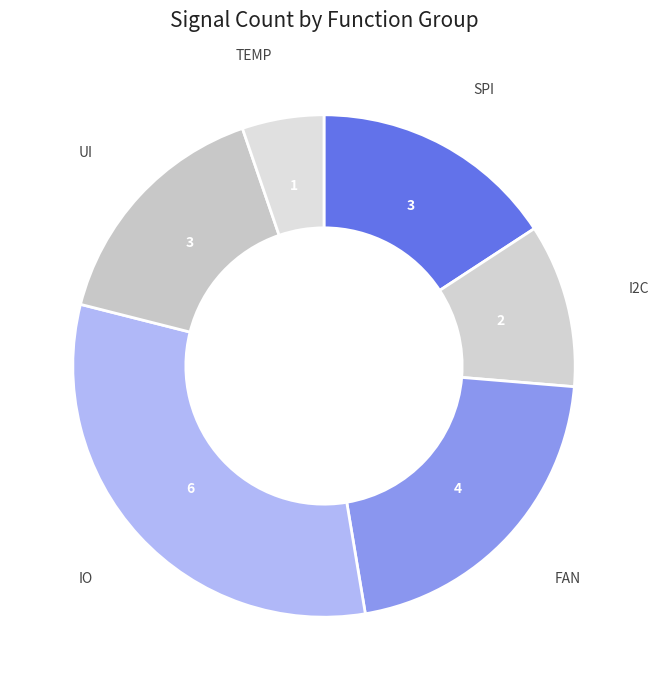

Count the number of slices in the pie.

6